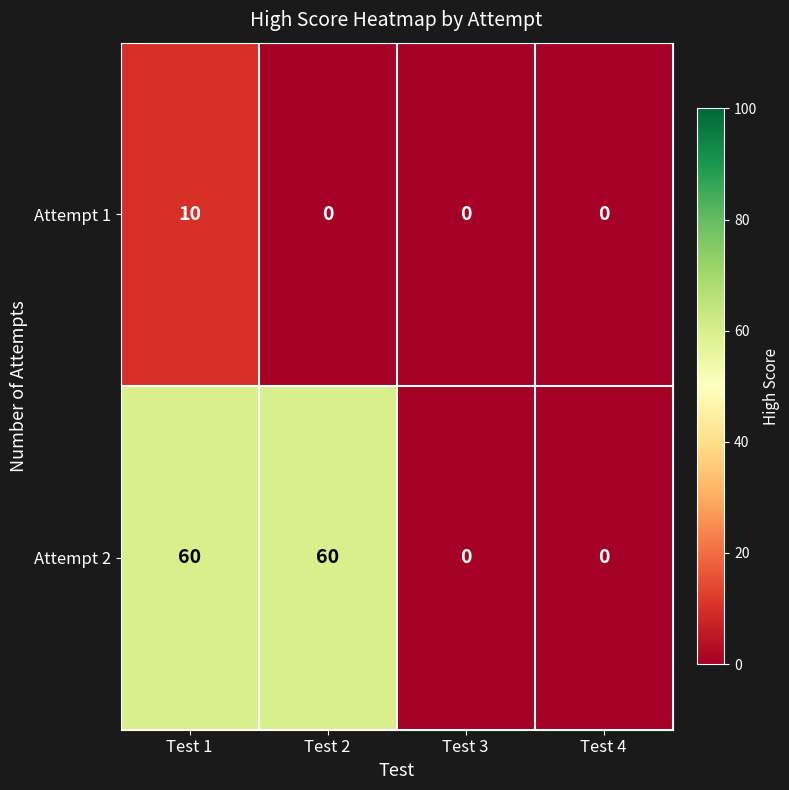

What is the difference between the second highest and second lowest values in the Attempt 2 series?

60